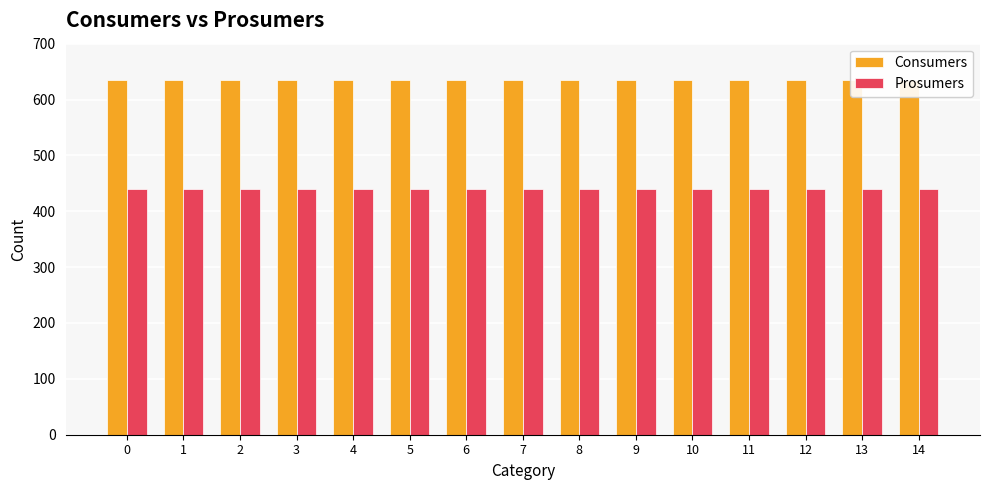

The Consumers series shows 635 at 12. True or false?

True